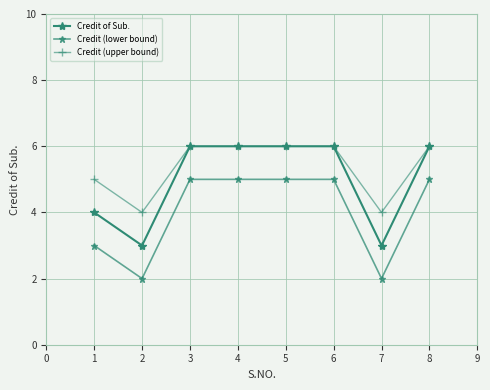

What is the sum of all Credit (lower bound) values?

32